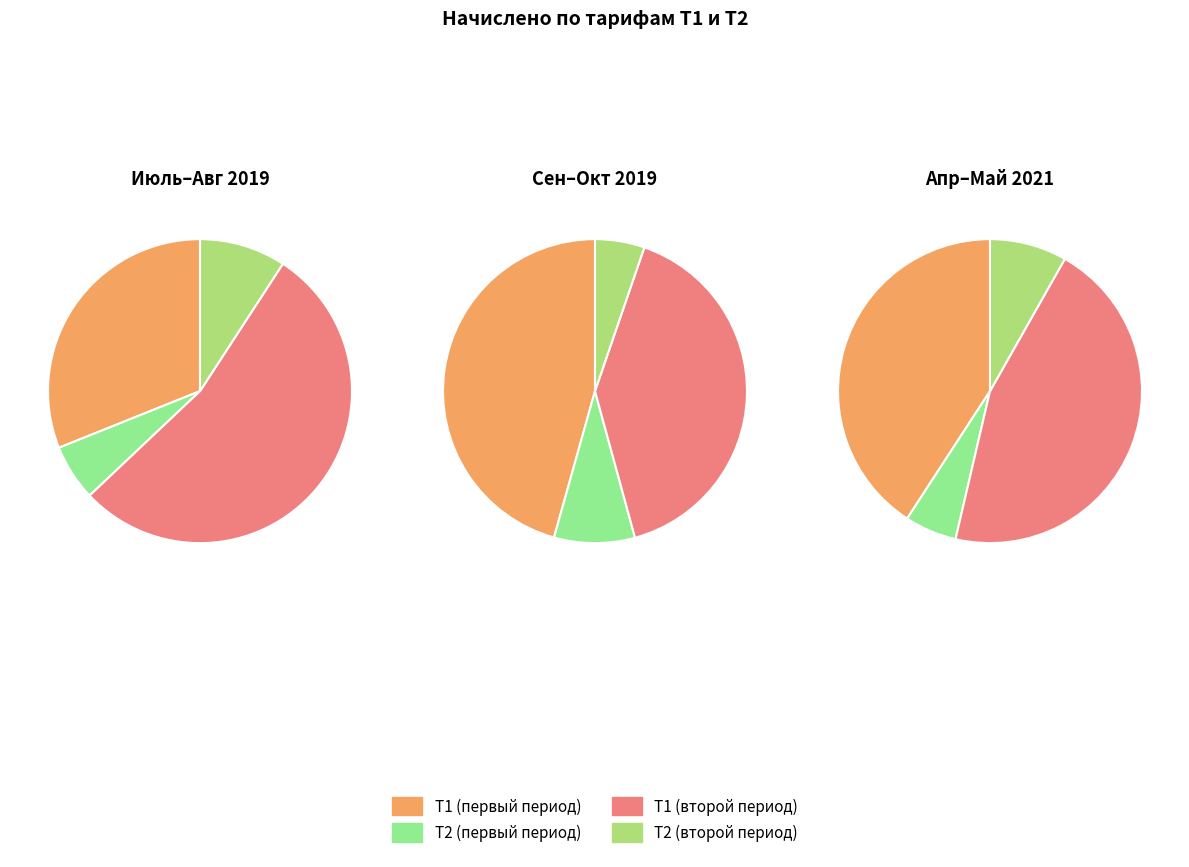

Which category has the biggest portion of the pie?

Т1